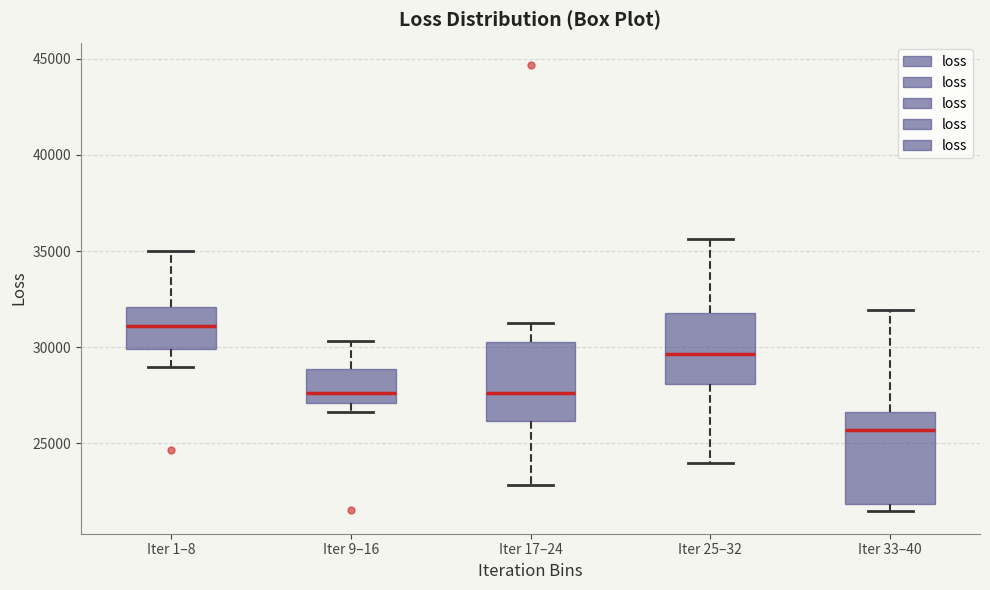

Reading left to right, transcribe this box plot: for each box, give where its median line is, the range the box spans, and where its two whiskers end, as read against the y-axis. The values are not printed on the chart, so give them approximately, as read against the axis.

Iter 1–8: median 31000, box 30000 to 32000, whiskers 29000 to 35000
Iter 9–16: median 27500, box 27000 to 29000, whiskers 26500 to 30500
Iter 17–24: median 27500, box 26000 to 30500, whiskers 23000 to 31500
Iter 25–32: median 29500, box 28000 to 32000, whiskers 24000 to 35500
Iter 33–40: median 25500, box 22000 to 26500, whiskers 21500 to 32000